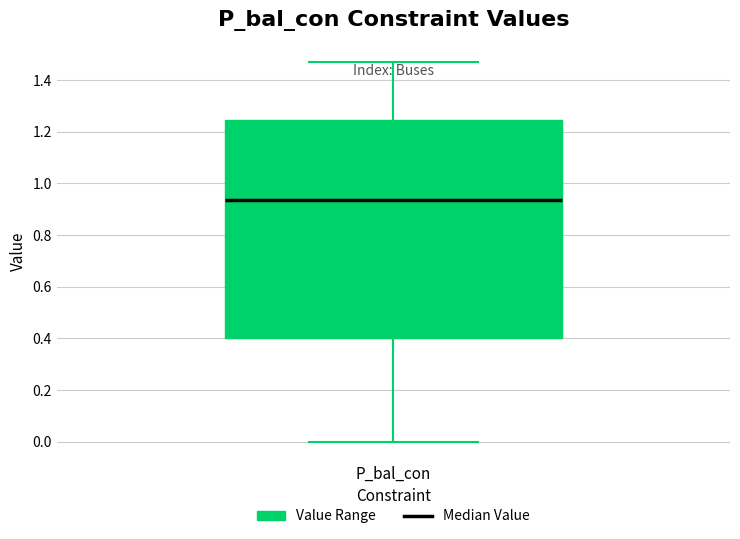

Where is the upper edge of the box for P_bal_con on the y-axis? The values are not printed on the chart, so give them approximately, as read against the axis.

1.24